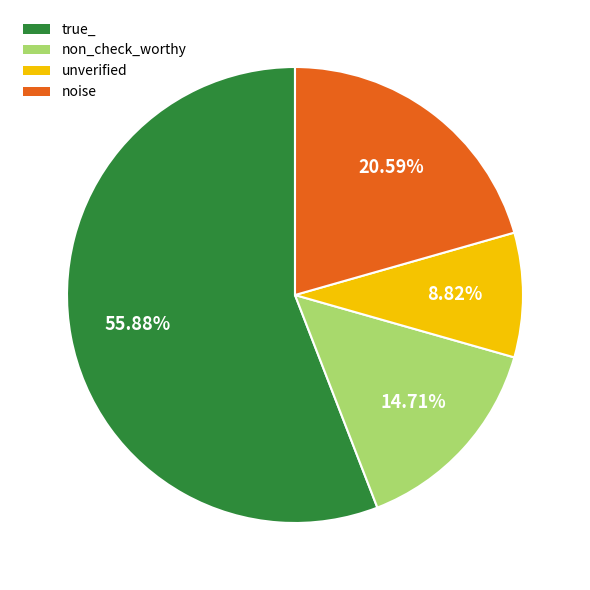

To the nearest percent, what percentage of the pie is noise?

21%